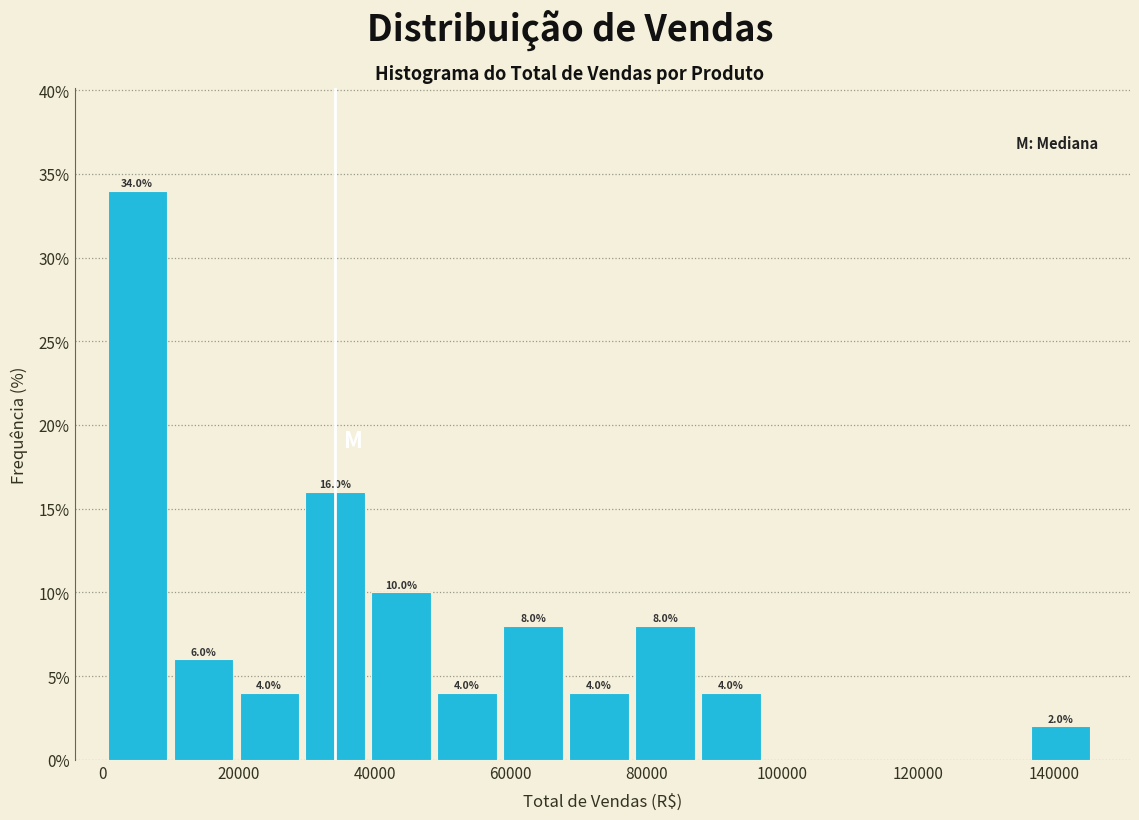

Over which range of the x-axis is the bar tallest?

0 to 10000